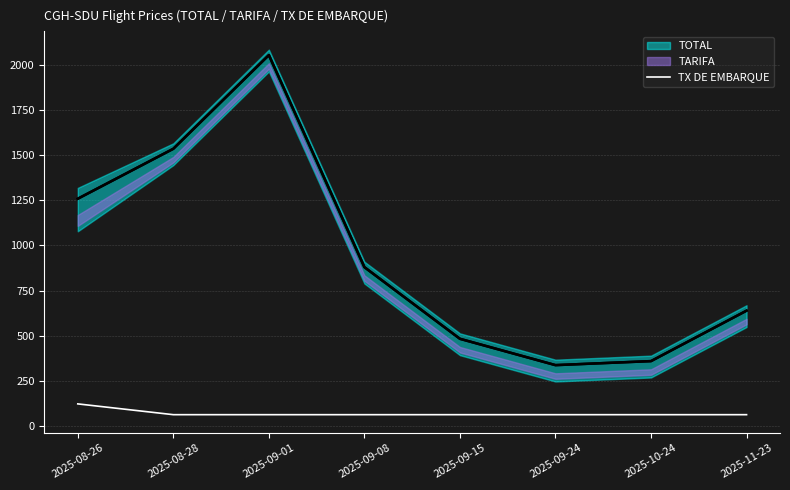

The value of TX DE EMBARQUE at 2025-09-08 is 60.6. True or false?

True